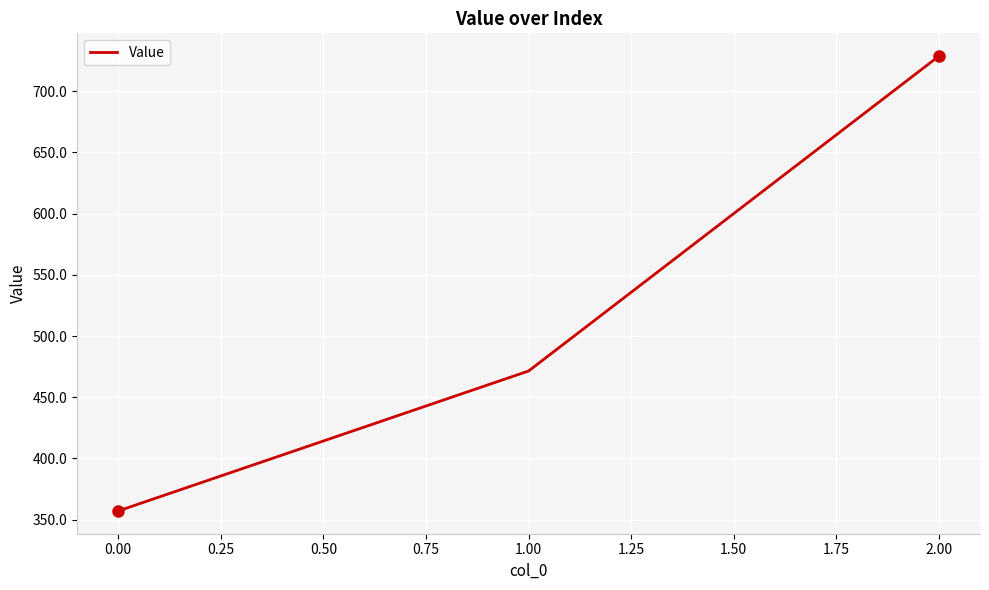

Which label corresponds to the smallest value in the chart?

0.00